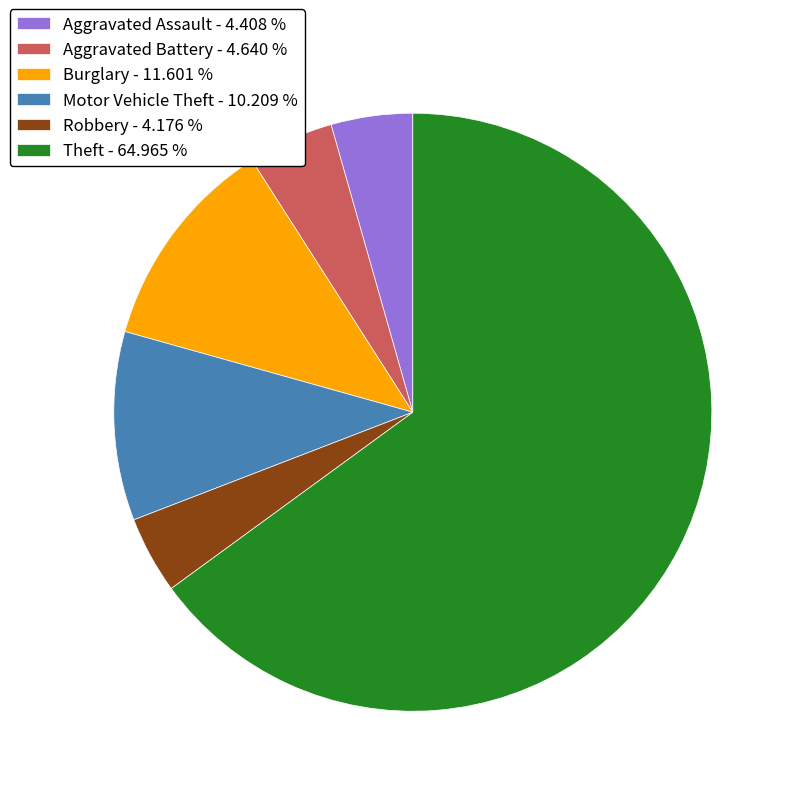

Which has a higher value, Burglary - 11.601 % or Robbery - 4.176 %?

Burglary - 11.601 %